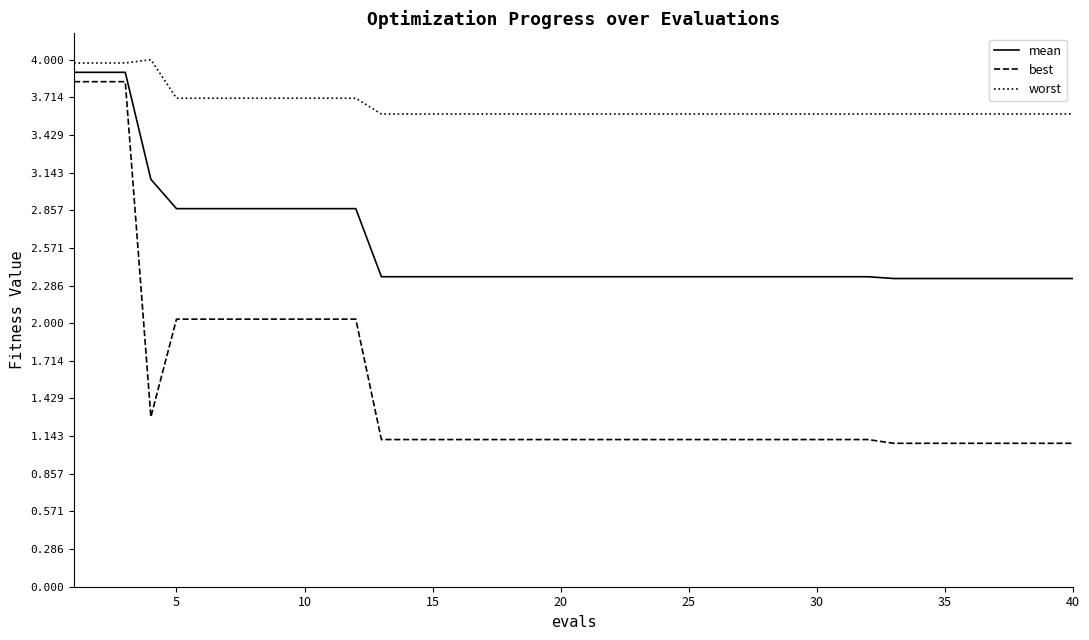

What is the minimum value for worst?

3.6